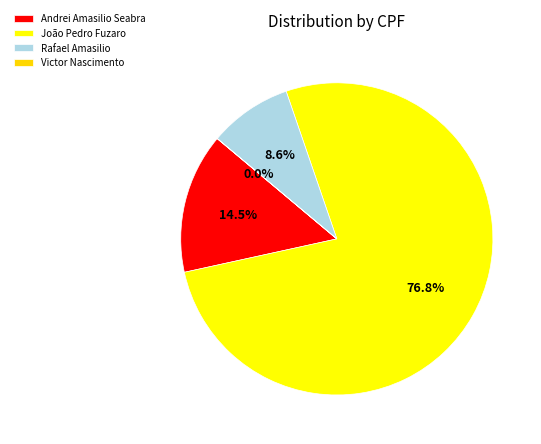

Combined, do João Pedro Fuzaro and Rafael Amasilio account for over 50%?

Yes